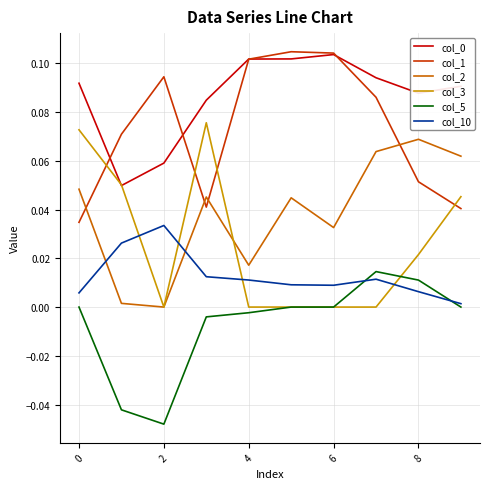

True or false: col_5 and col_0 cross at least once.

False